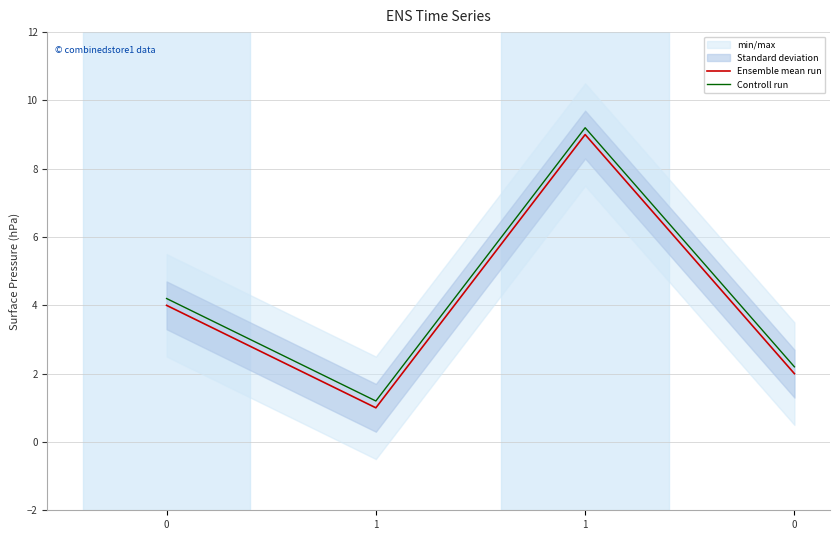

Is this an area chart (filled region under the line)?

No